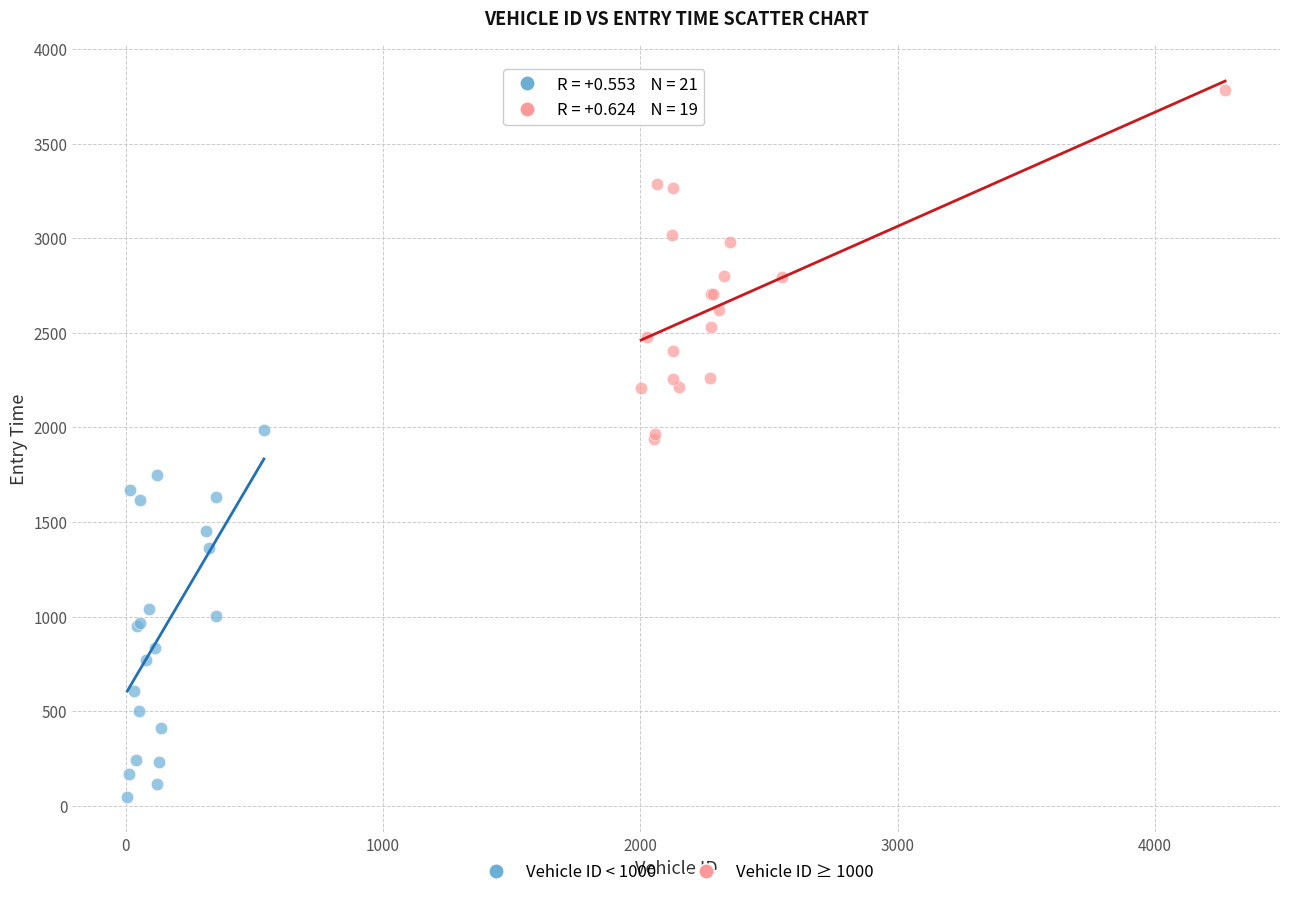

Which series contains the lowest Y value?

Vehicle ID < 1000